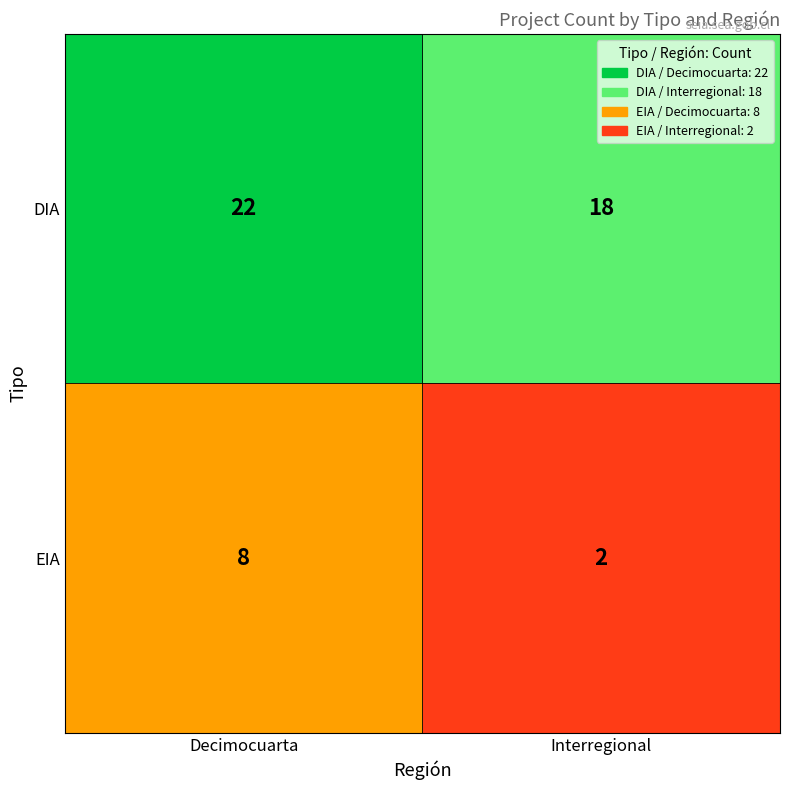

Between Decimocuarta and Interregional, which series saw the biggest shift?

EIA